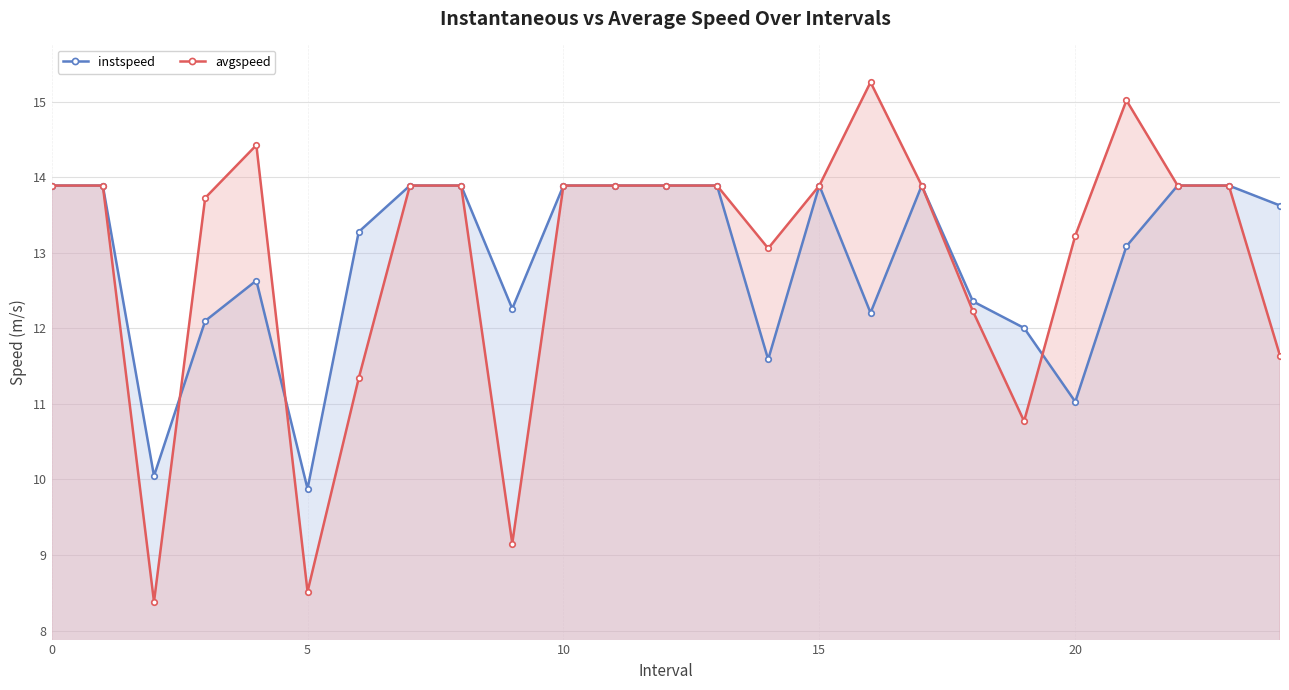

What are all the series names shown in the legend?

instspeed, avgspeed